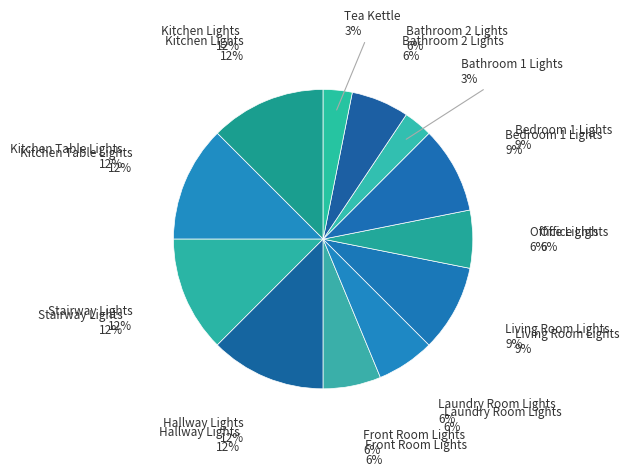

What is the largest slice in the pie chart?

Kitchen Lights